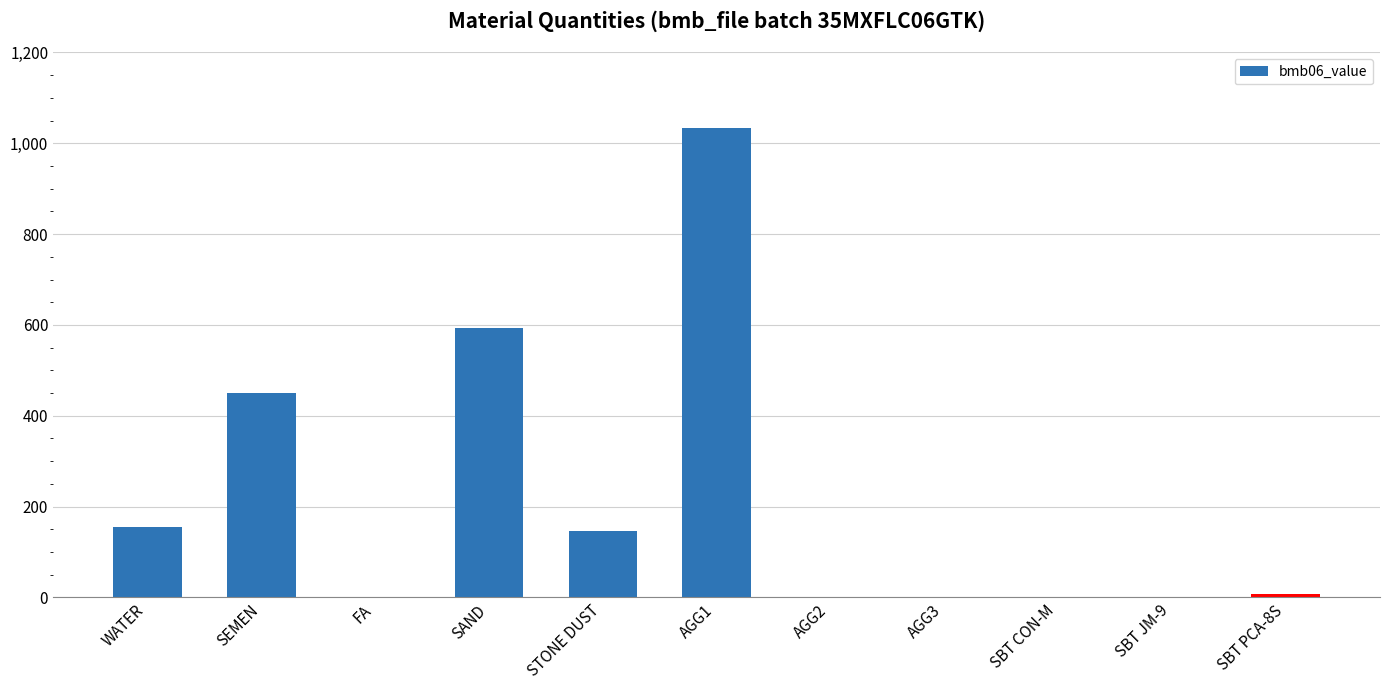

How many series are shown in this chart?

1